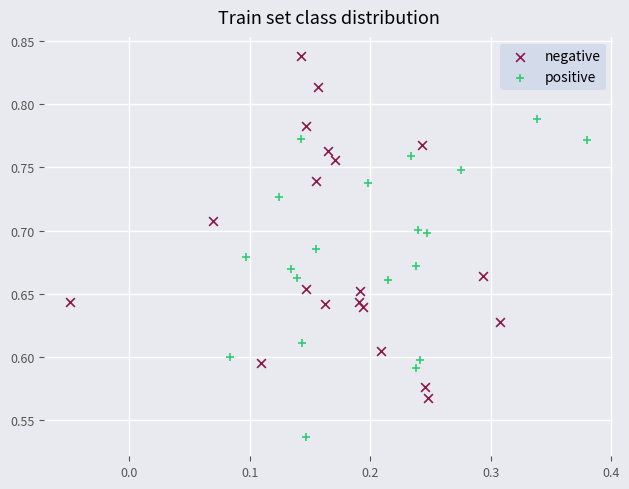

Which series reaches the maximum Y coordinate?

negative